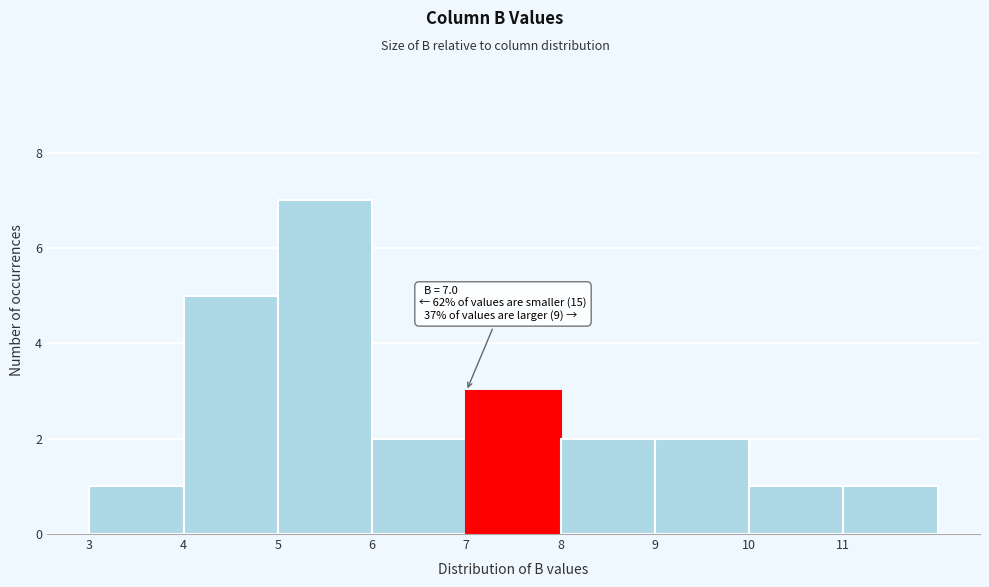

Over which range of the x-axis is the bar tallest?

5 to 6